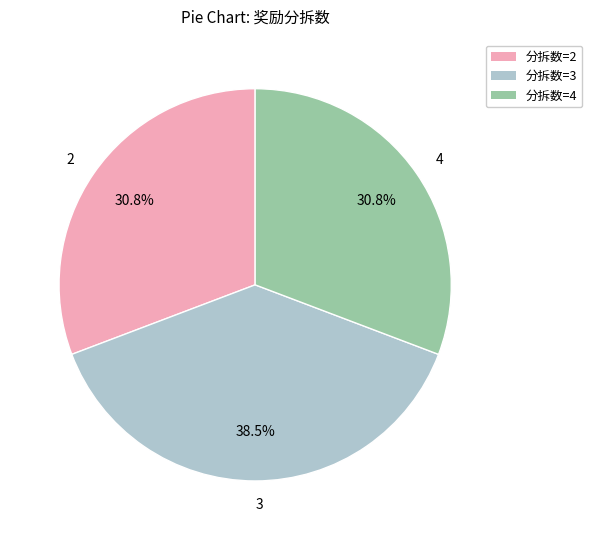

Is 3 the majority of the pie?

No